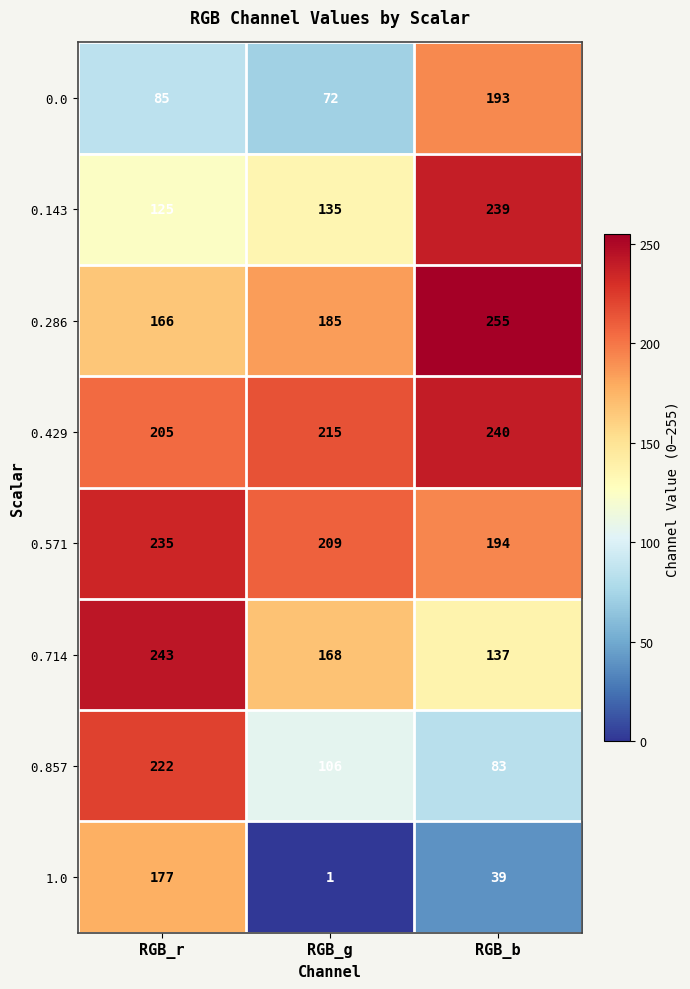

Where is 0.429 nearest to the value 222?

RGB_g